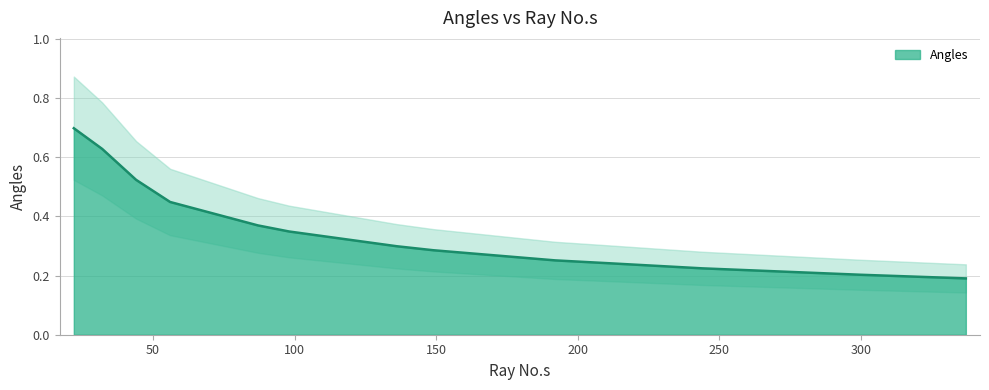

Rank the categories by value from lowest to highest.

337, 300, 244, 211, 192, 149, 136, 98, 87, 56, 44, 32, 22